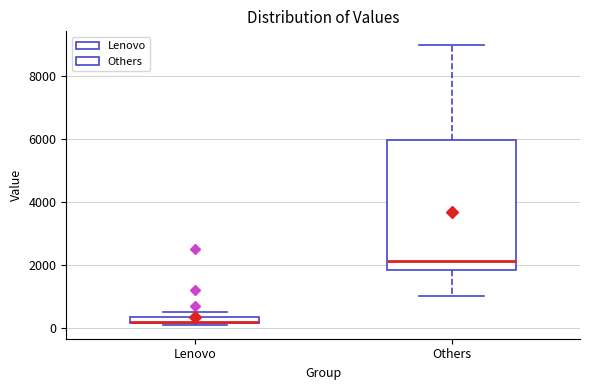

Where is the lower edge of the box for Others on the y-axis? The values are not printed on the chart, so give them approximately, as read against the axis.

1800